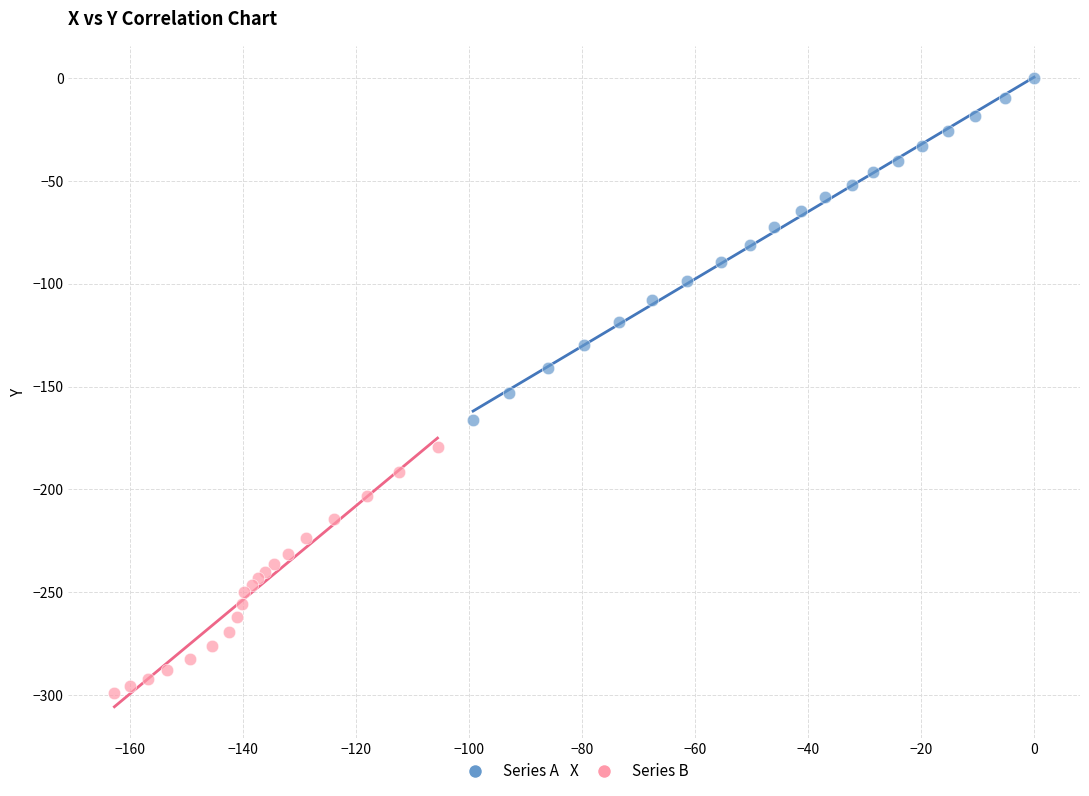

Which series has the largest Y range (max minus min)?

Series A